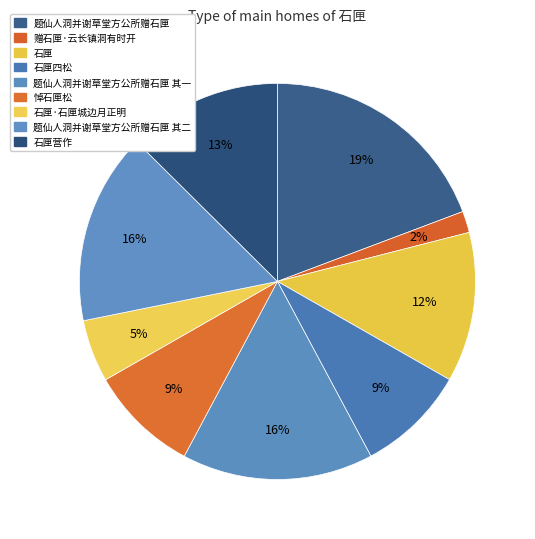

Is there a majority slice in this chart?

No